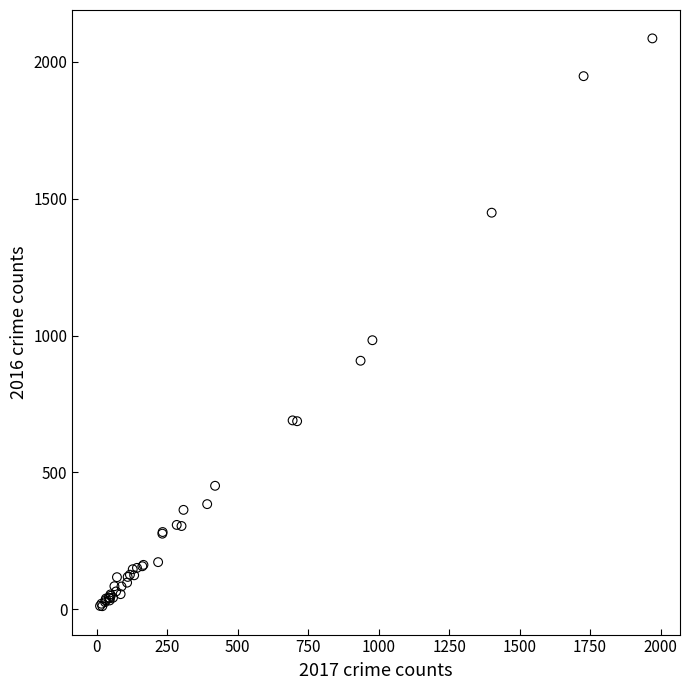

What Y value in the scatter plot is closest to 1048?

983